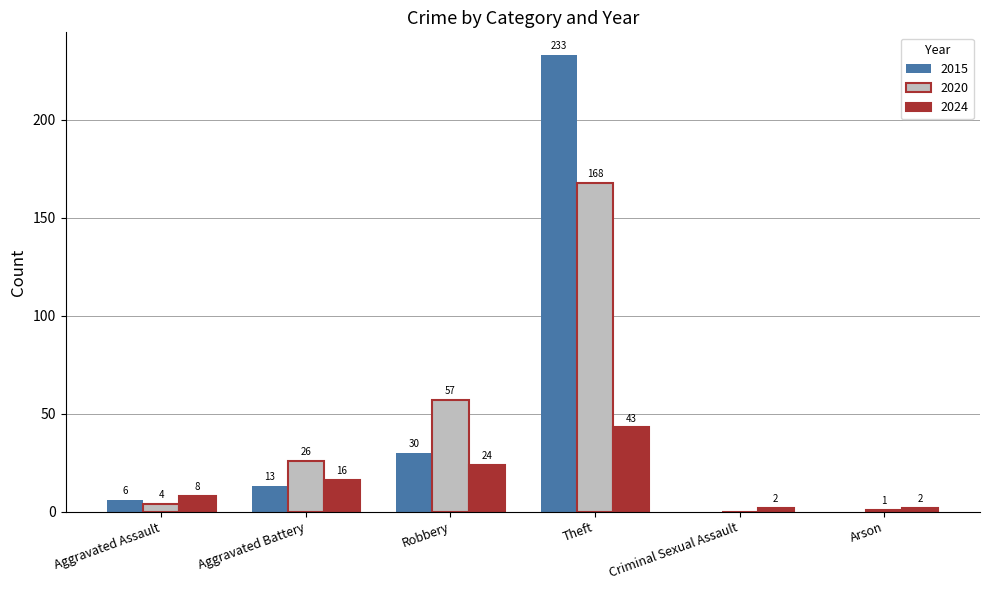

Which series has the largest range (max minus min)?

2015